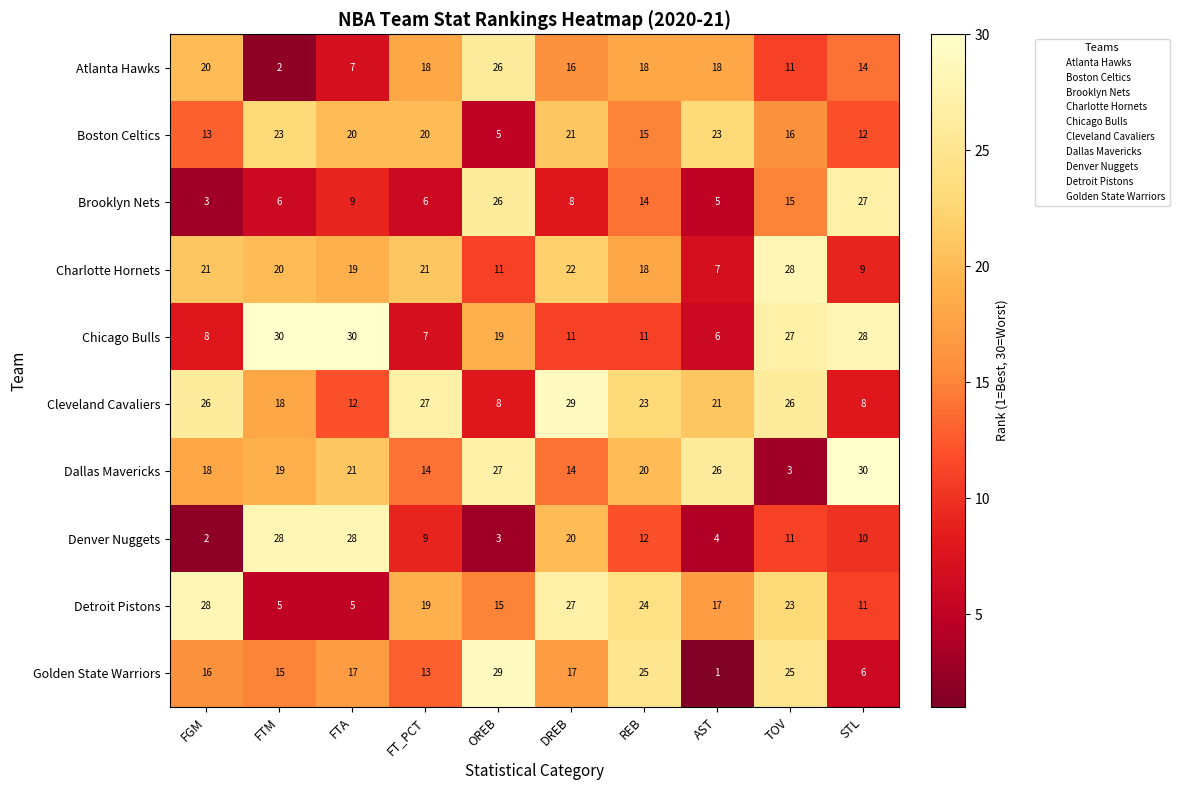

Where does the Atlanta Hawks series first go above 18?

FGM